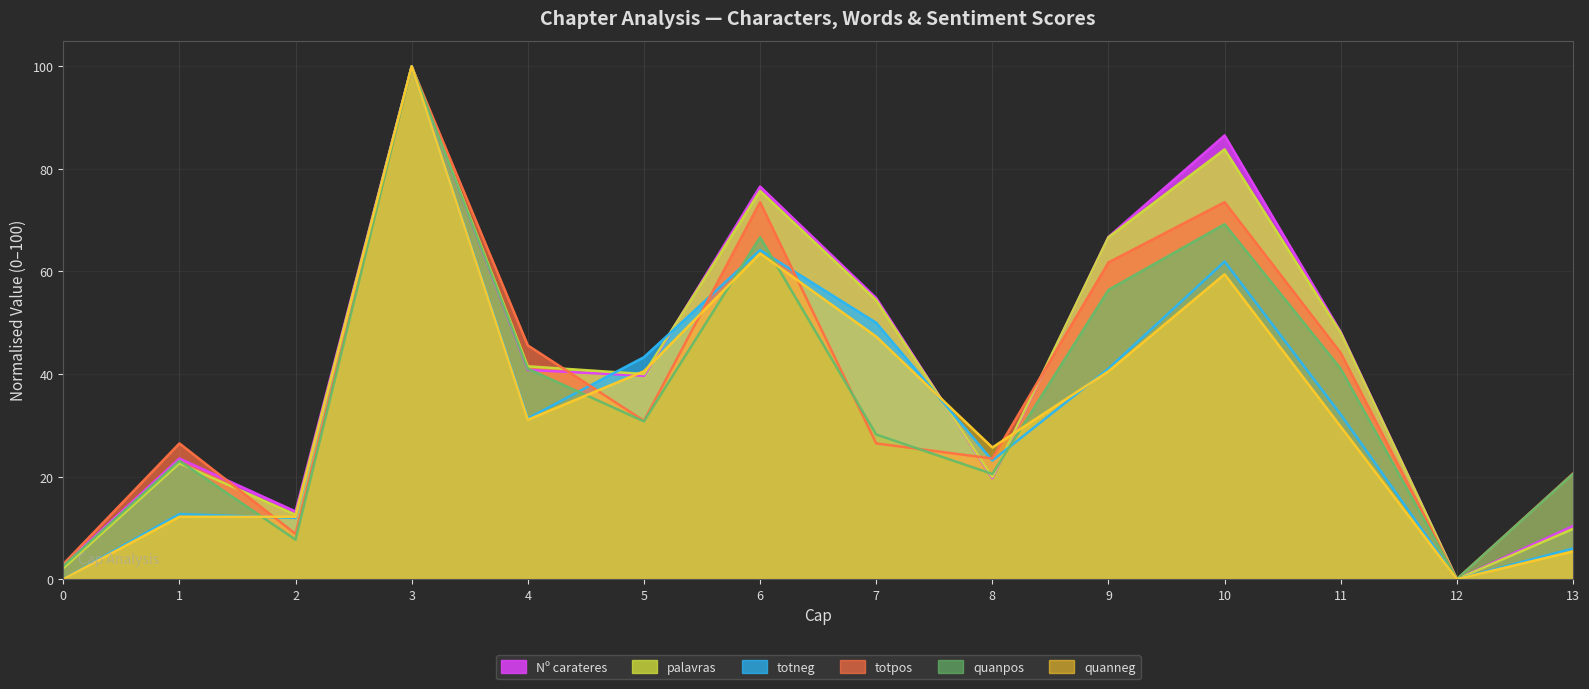

The quanneg series shows 69.1 at 3. True or false?

False